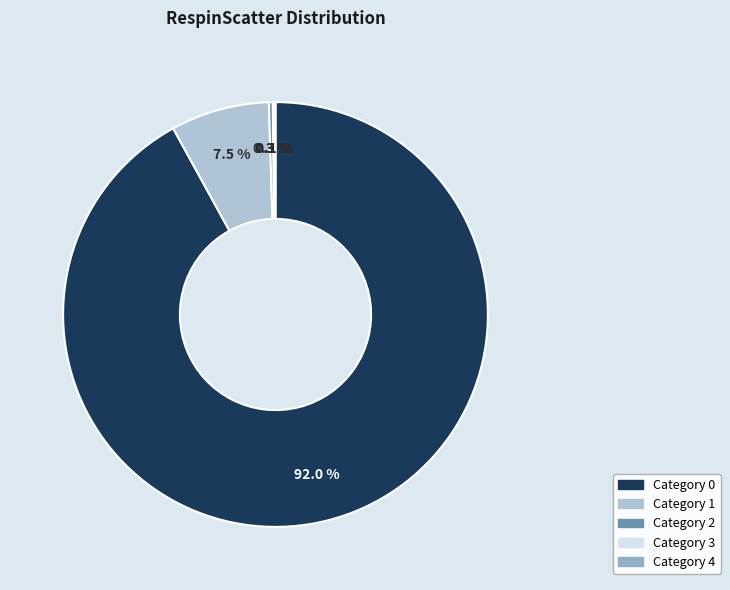

Is there any slice that represents more than half of the pie?

Yes